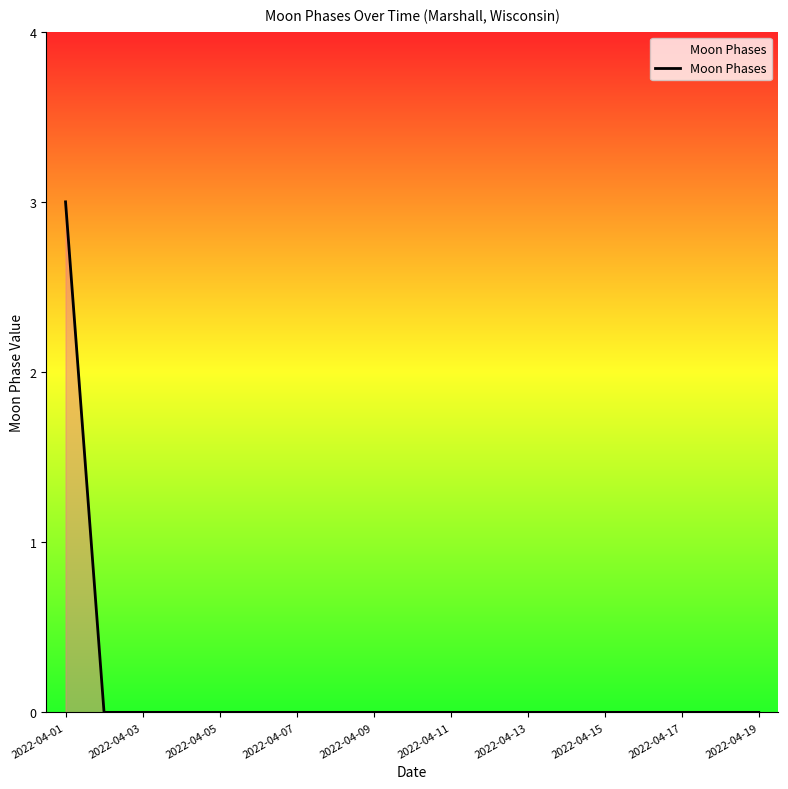

What is the greatest value displayed?

3